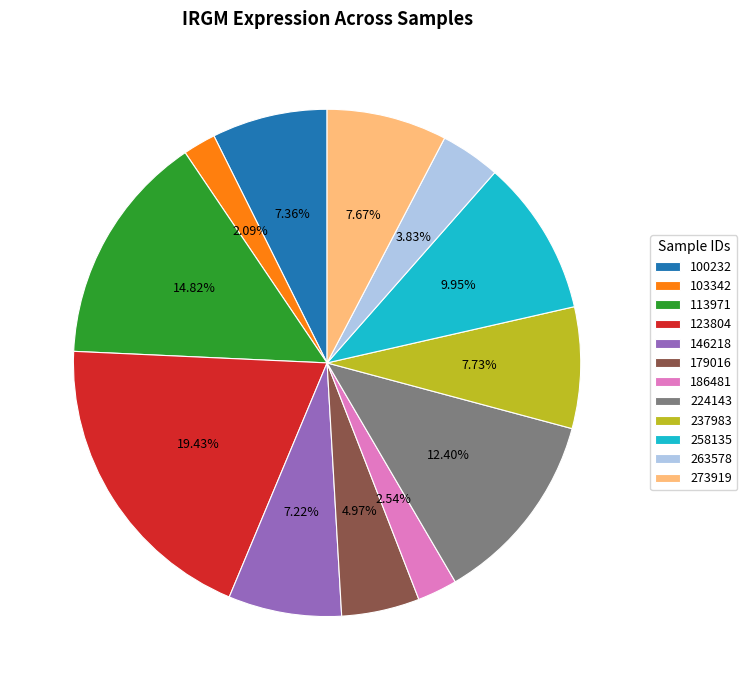

To the nearest percent, what is the difference between the 146218 and 258135 slice percentages?

3%